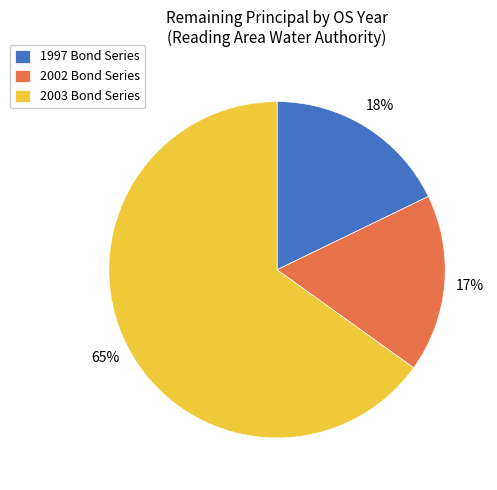

What percentage is the 2002 Bond Series slice, to the nearest percent?

17%